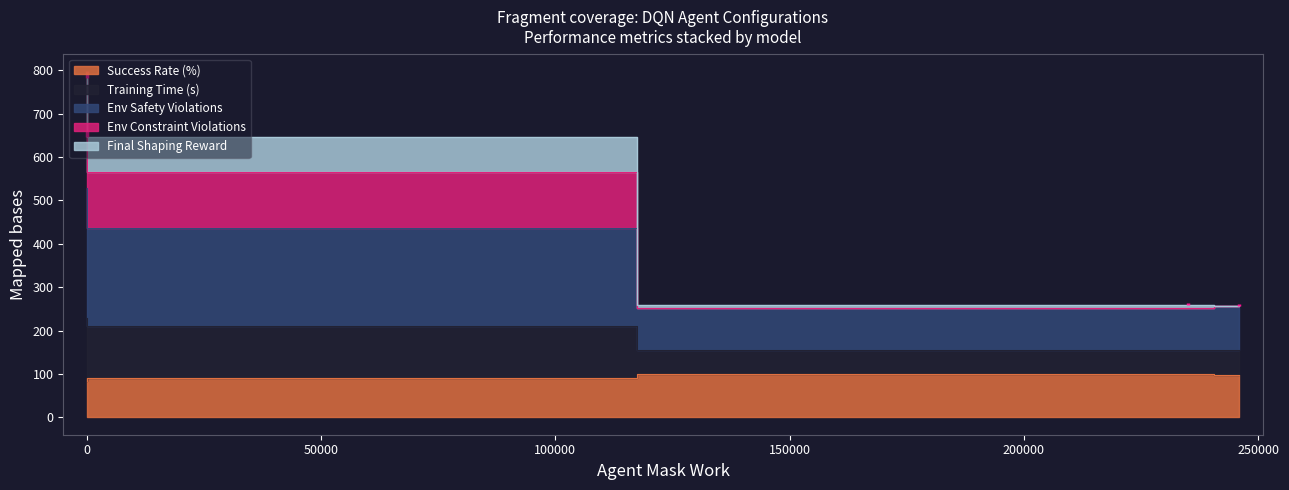

What is the value of the Training Time (s) point at the 4th from the left?

256.2